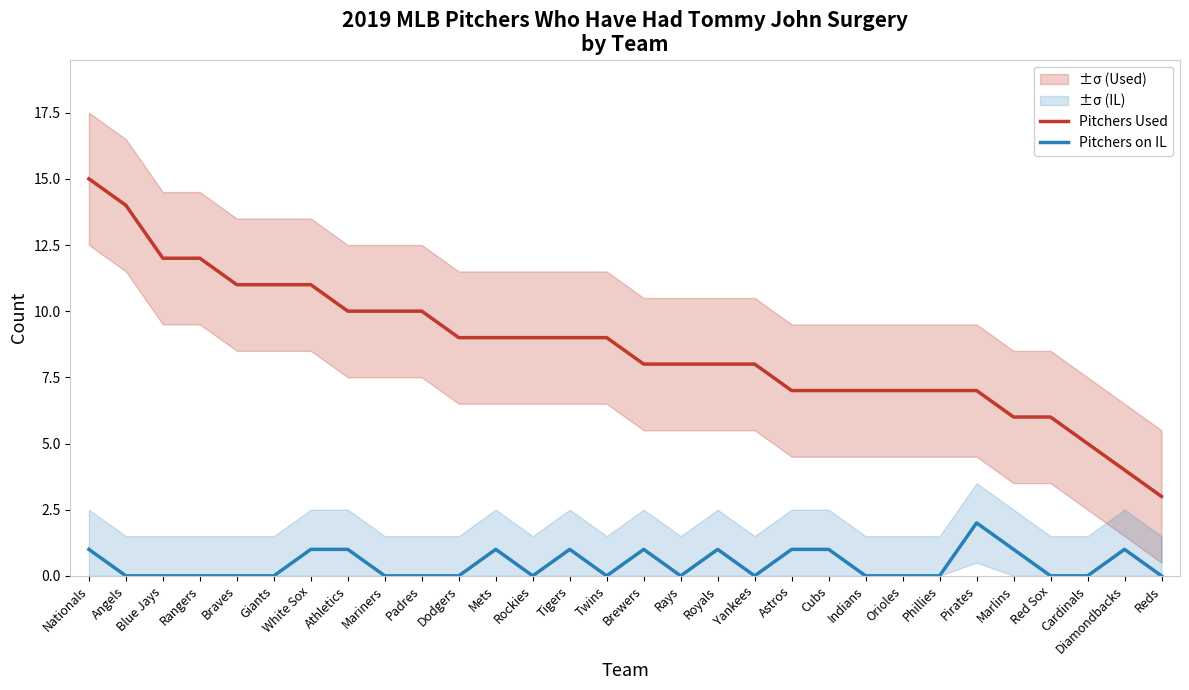

What position from the left is Phillies?

24